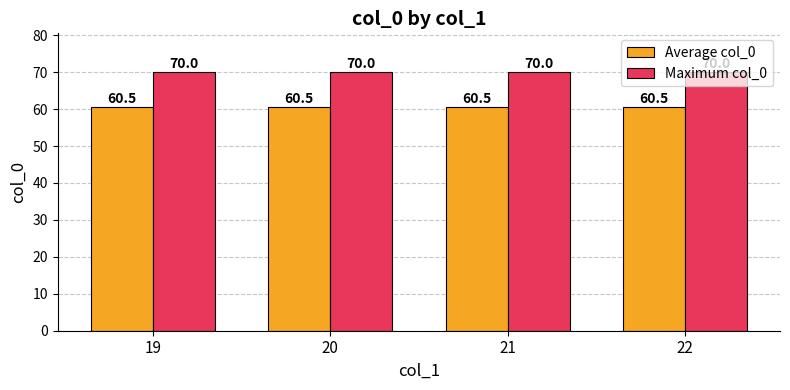

Rank the series by their maximum value, from highest to lowest.

Maximum col_0, Average col_0